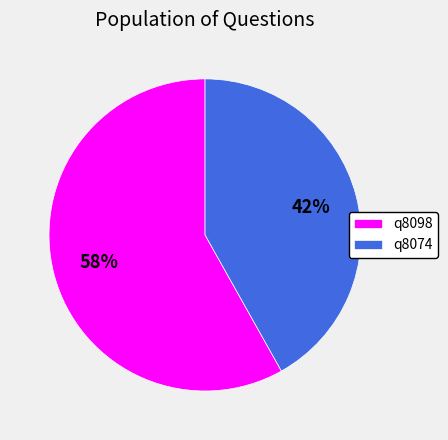

Which slice is the smallest?

q8074